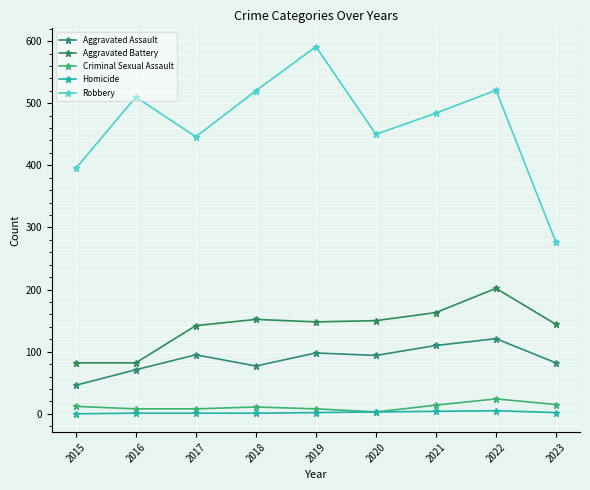

What is the value of the Robbery point at the 6th from the left?

450